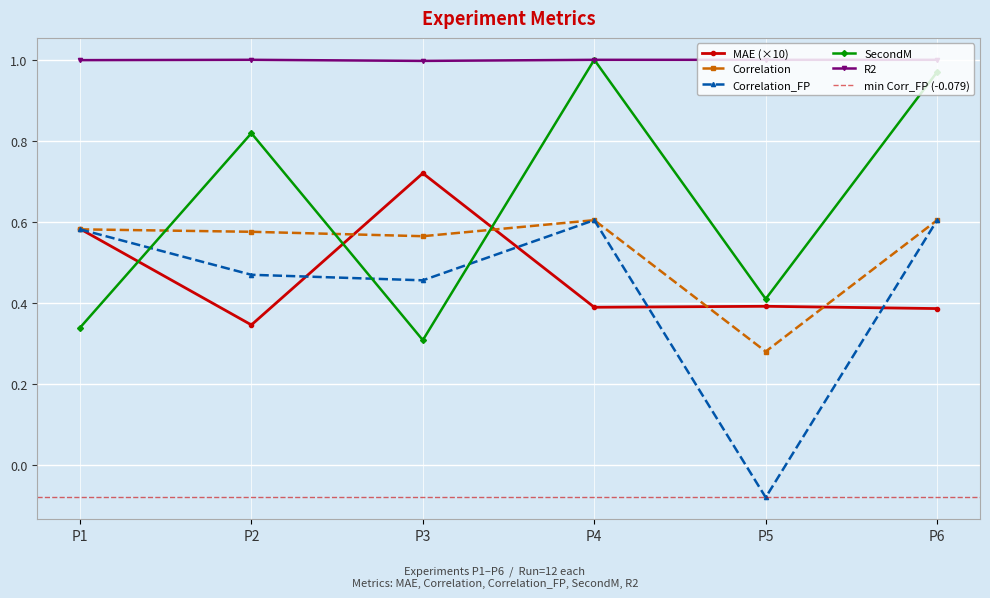

True or false: MAE has a value of 0.4 at P4.

True